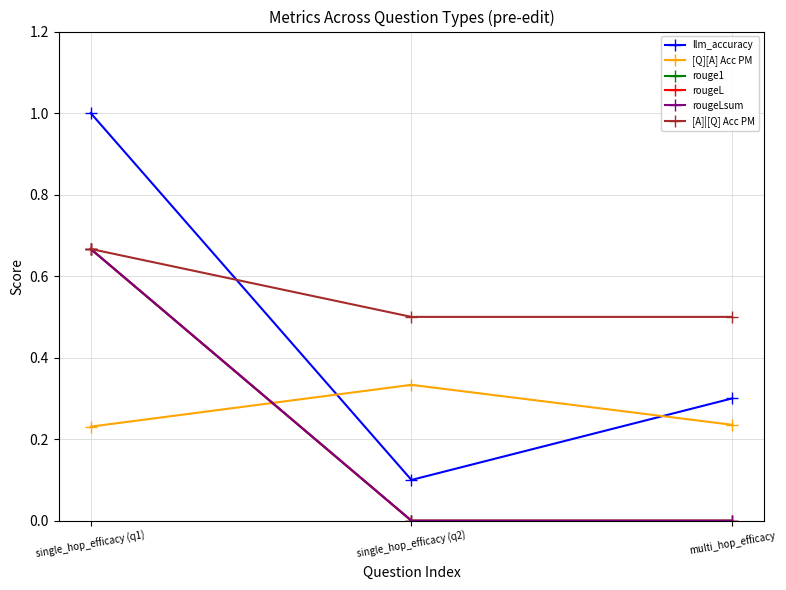

At which label is llm_accuracy closest to 0?

single_hop_efficacy (q2)